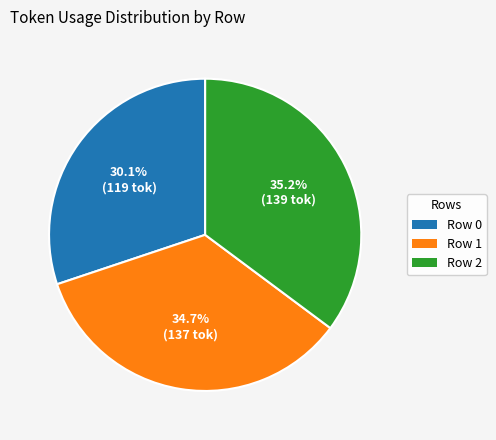

Which slice is the largest?

Row 2